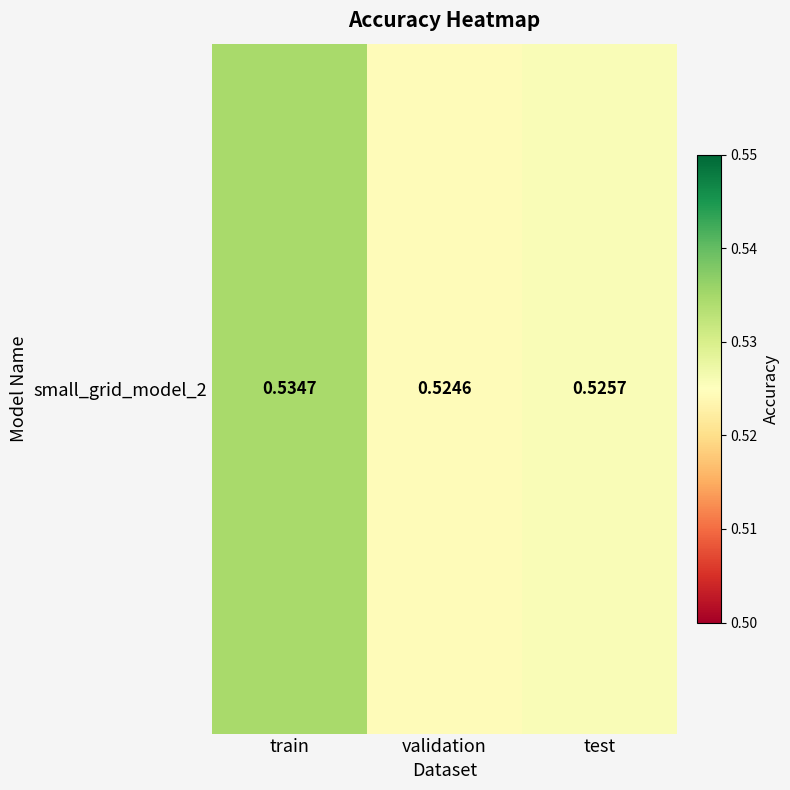

How many values are between 0 and 1?

3